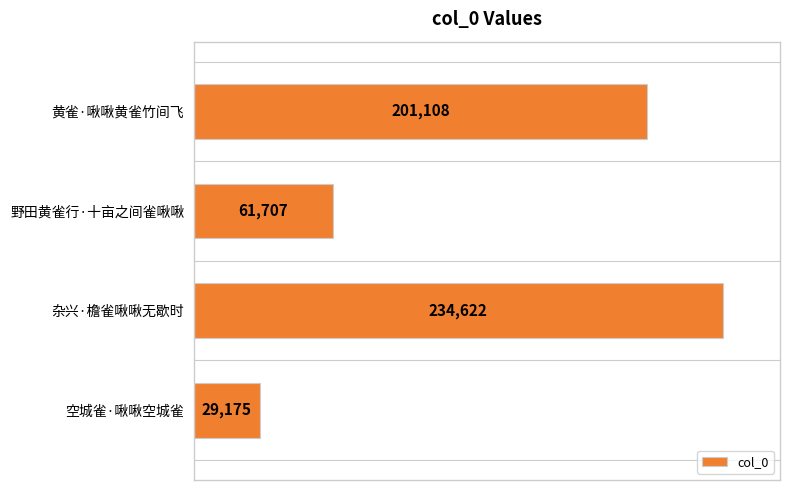

How many bars are there in total?

4